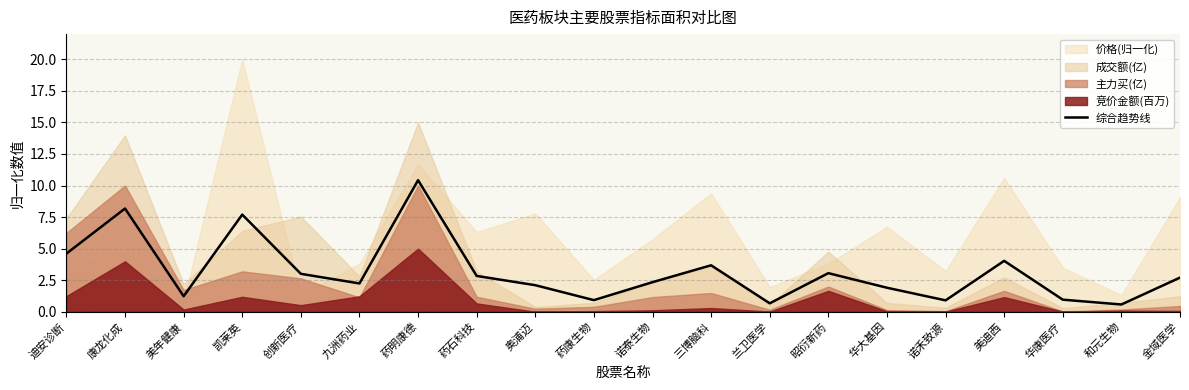

Reading right to left, transcribe all the data shown in this chart.

金域医学=2.7	和元生物=0.6	华康医疗=1.0	美迪西=4.0	诺禾致源=0.9	华大基因=1.9	昭衍新药=3.1	兰卫医学=0.7	三博脑科=3.7	诺泰生物=2.3	药康生物=0.9	奥浦迈=2.1	药石科技=2.8	药明康德=10.4	九洲药业=2.2	创新医疗=3.0	凯莱英=7.7	美年健康=1.2	康龙化成=8.2	迪安诊断=4.6